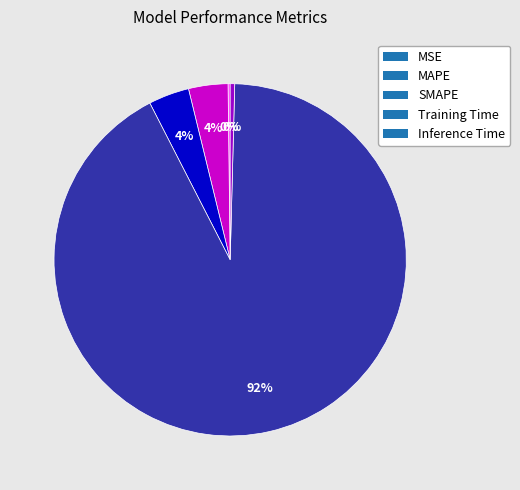

The SMAPE slice represents 4% of the pie. True or false?

True